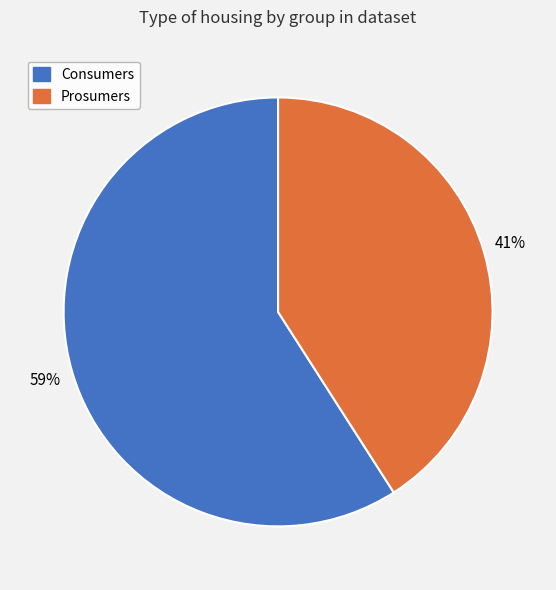

How many slices are in this pie chart?

2